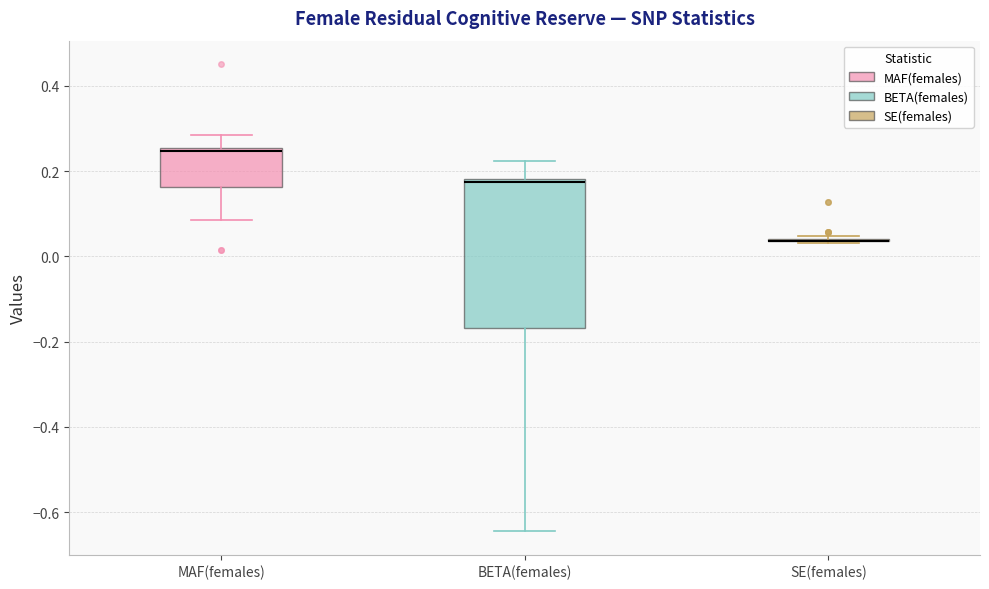

Reading left to right, read every box against the y-axis: the position of its median line, the range the box covers, and the ends of its whiskers. The values are not printed on the chart, so give them approximately, as read against the axis.

MAF(females): median 0.24, box 0.16 to 0.26, whiskers 0.08 to 0.28
BETA(females): median 0.18 (just below the box's upper edge), box -0.16 to 0.18, whiskers -0.64 to 0.22
SE(females): box collapsed to a line at 0.04, whiskers 0.04 to 0.04